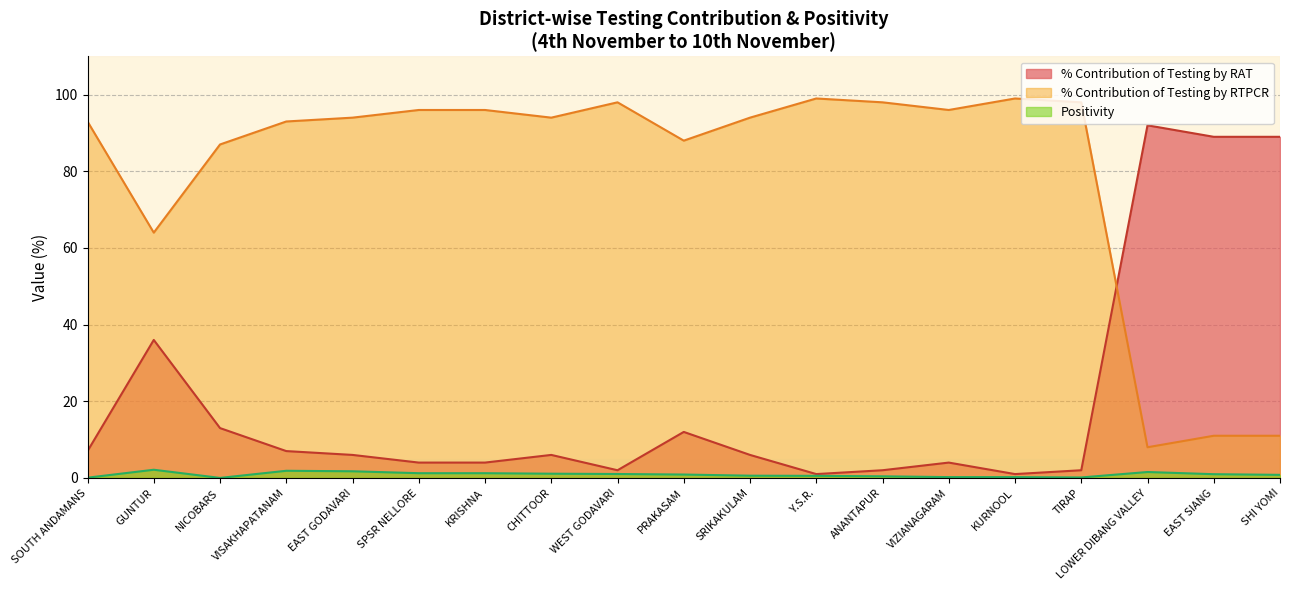

What value does the % Contribution of Testing by RTPCR series have at SPSR NELLORE?

96.0